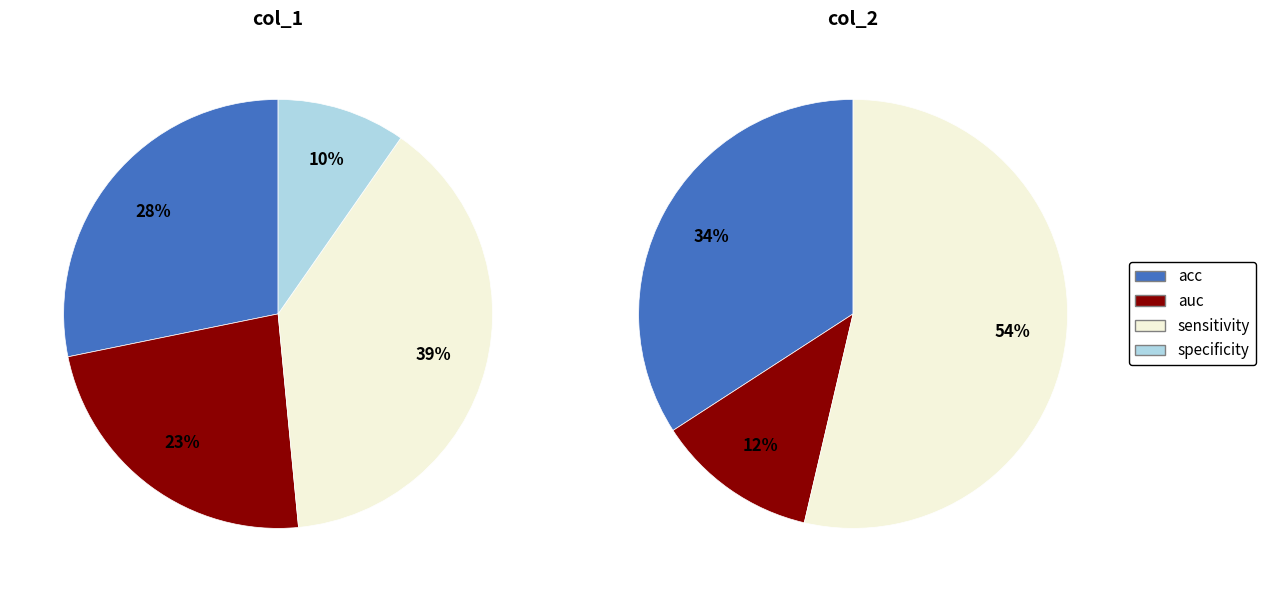

The sensitivity slice represents 42% of the pie. True or false?

False